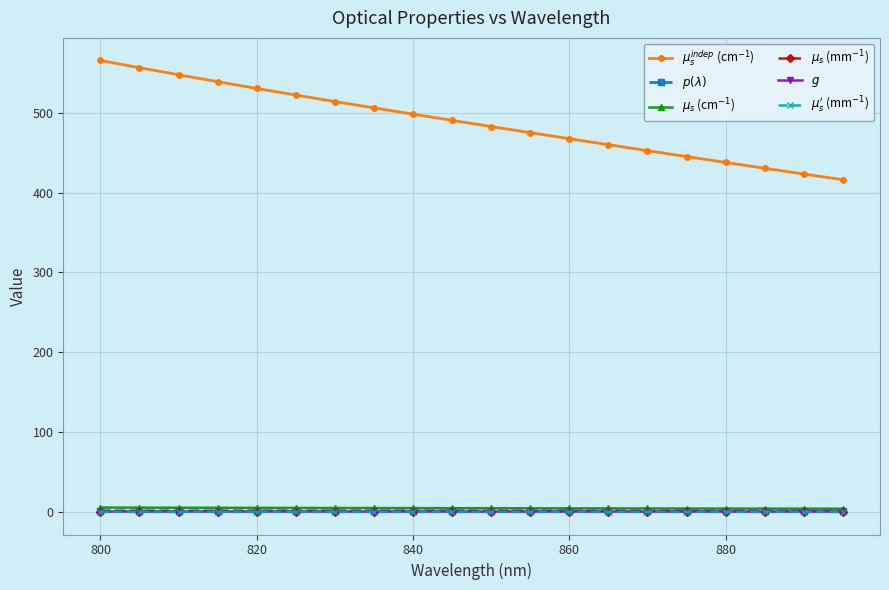

What is the sum of all $\mu_s^{indep}$ (cm$^{-1}$) values?

9759.9